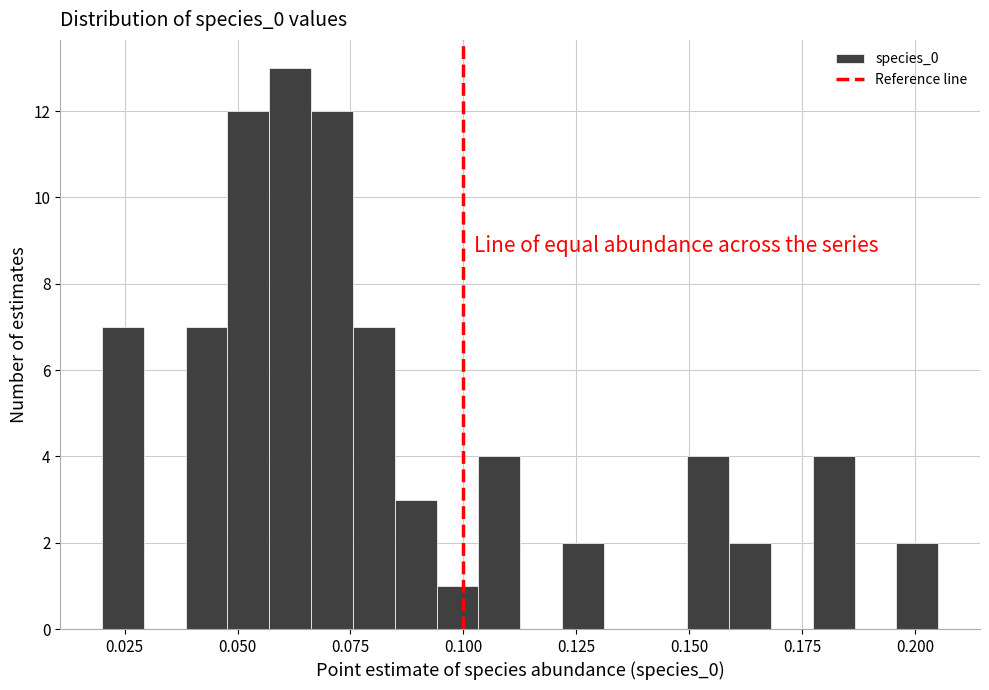

Read against the x-axis, roughly where is the centre of the tallest bar?

0.060